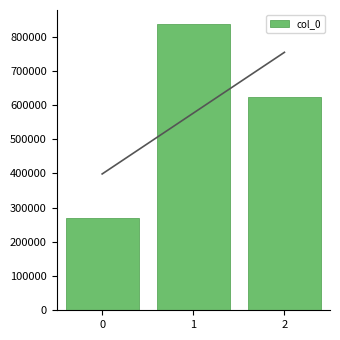

At which label is the value closest to 552217?

2